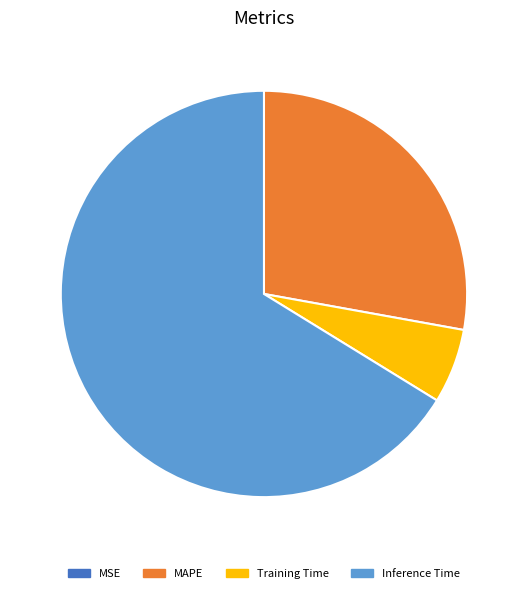

Between Training Time and MAPE, which is larger?

MAPE